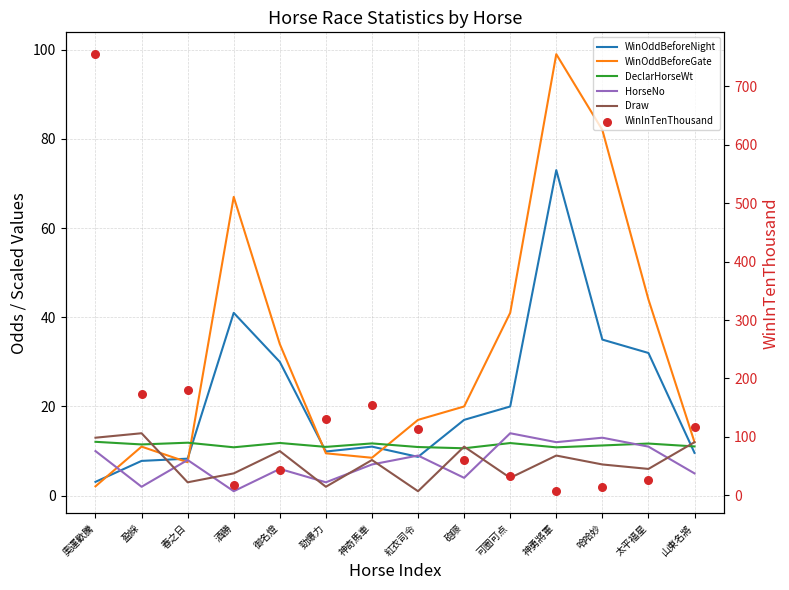

At which category is the sum across all series the highest?

奧運歡騰